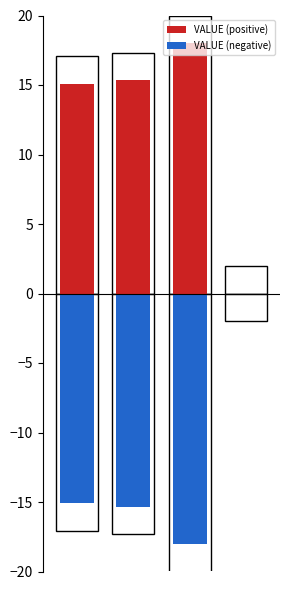

List the series in order of their peak value, lowest first.

VALUE (negative), VALUE (positive)